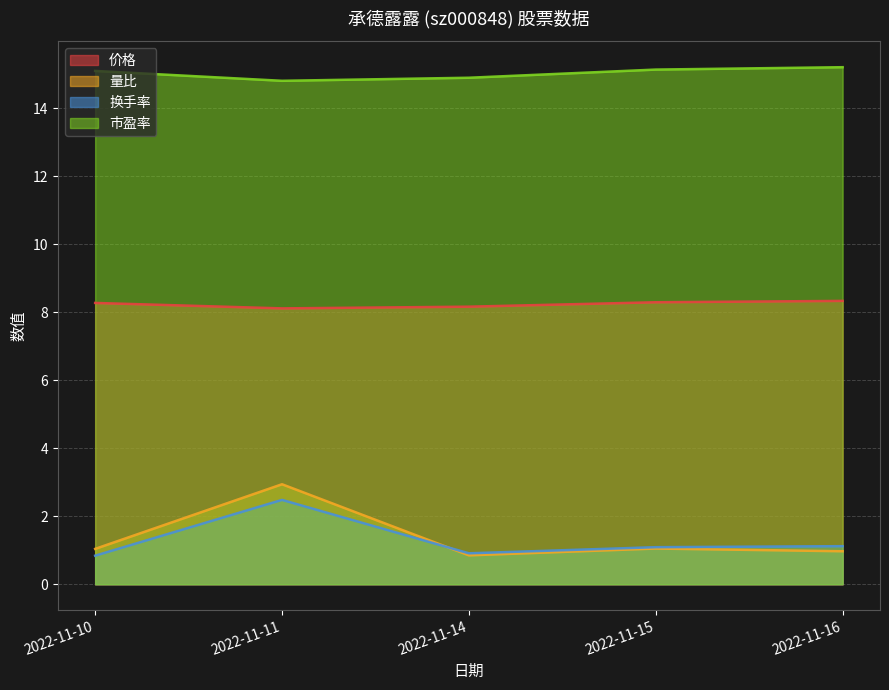

Which has a higher value, 2022-11-11 or 2022-11-14?

2022-11-14